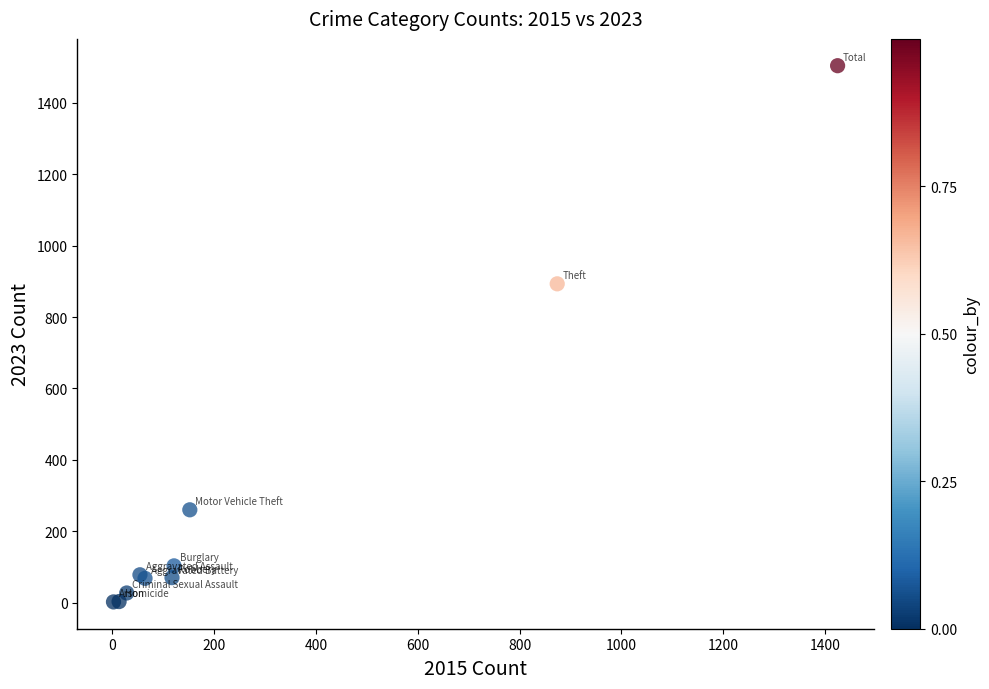

What Y value in the scatter plot is closest to 753?

893